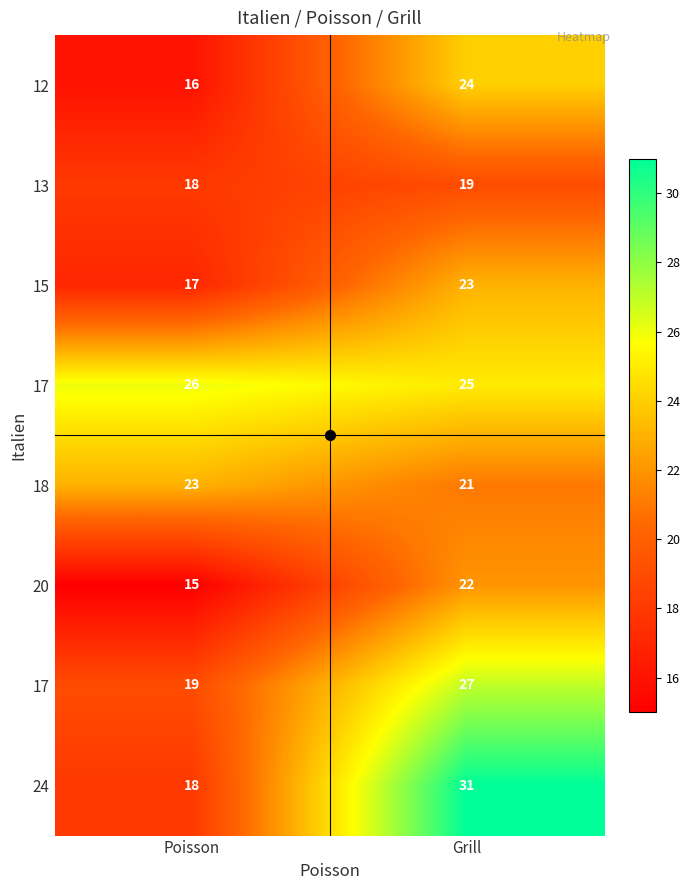

At which category is the sum across all series the highest?

Grill